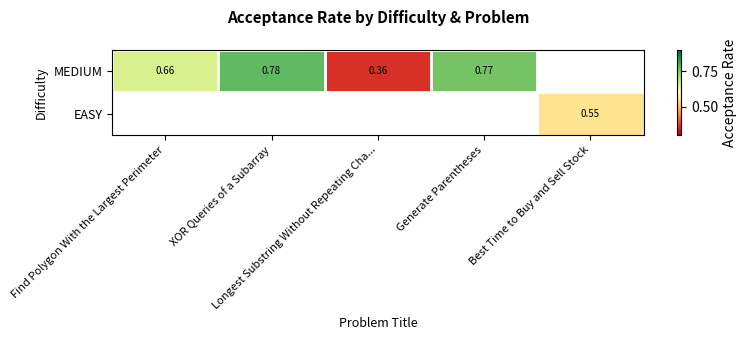

Count the MEDIUM values in the range 0 to 1.

4